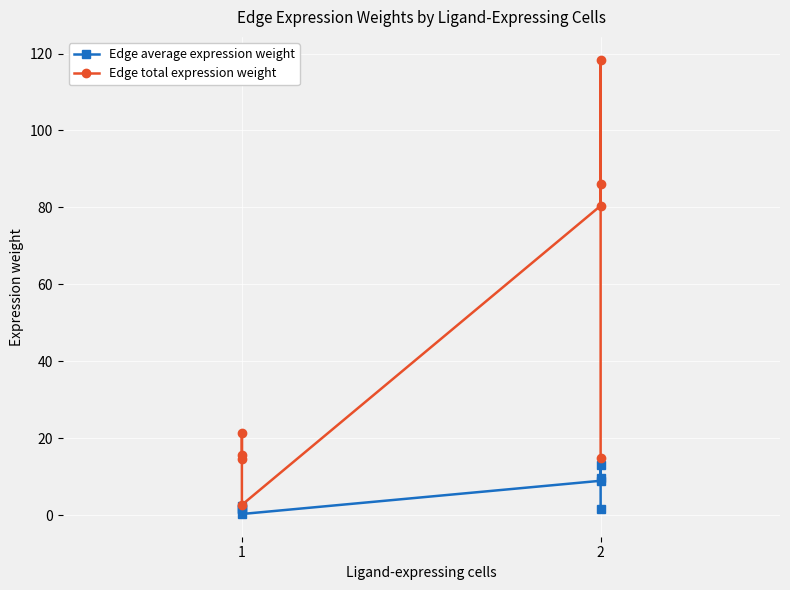

Rank the series at 1 from highest to lowest value.

Edge total expression weight, Edge average expression weight